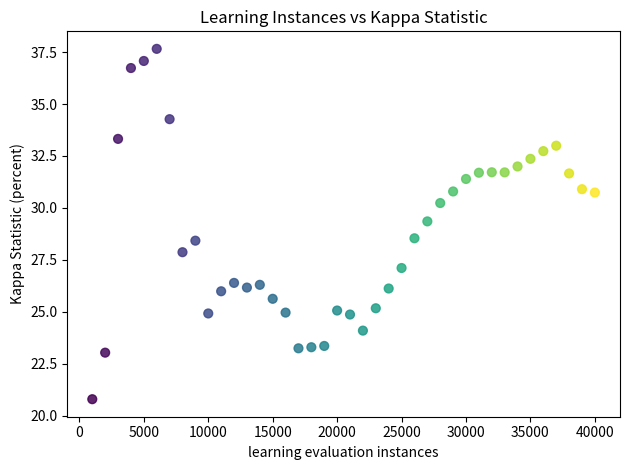

What is the range of Y values (max minus min)?

16.9